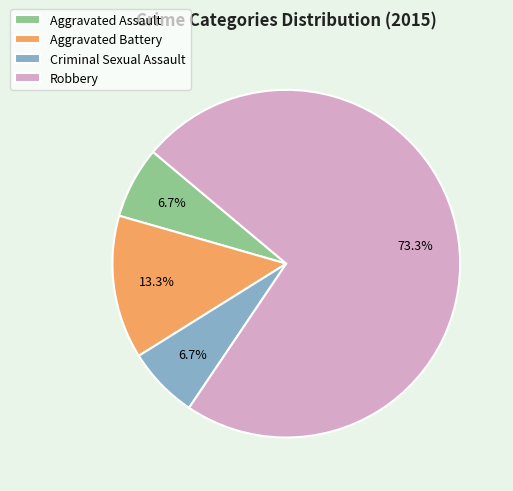

Is there any slice that represents more than half of the pie?

Yes